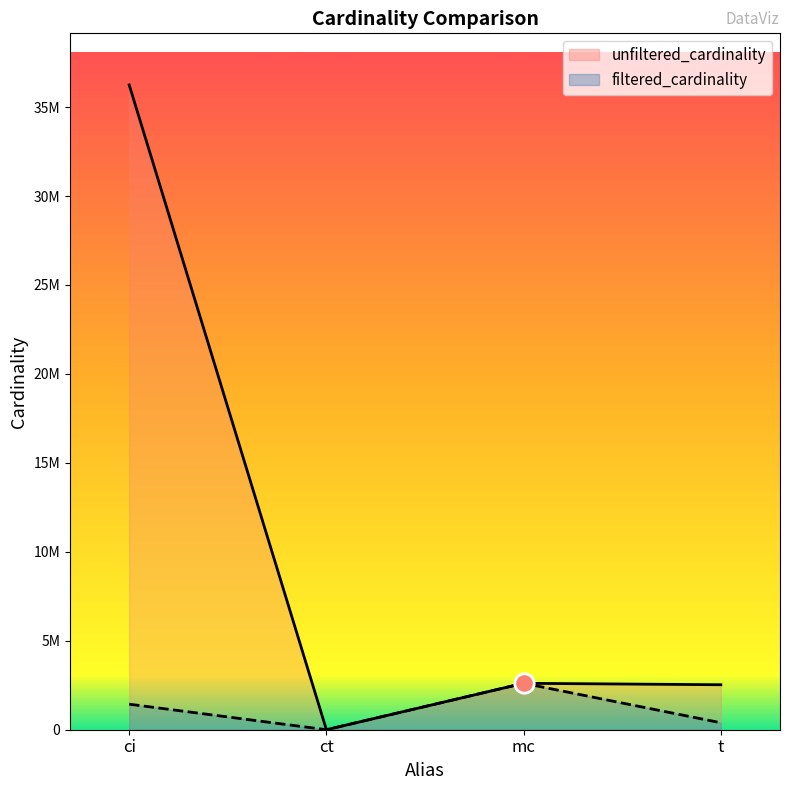

What position from the left is ct?

2